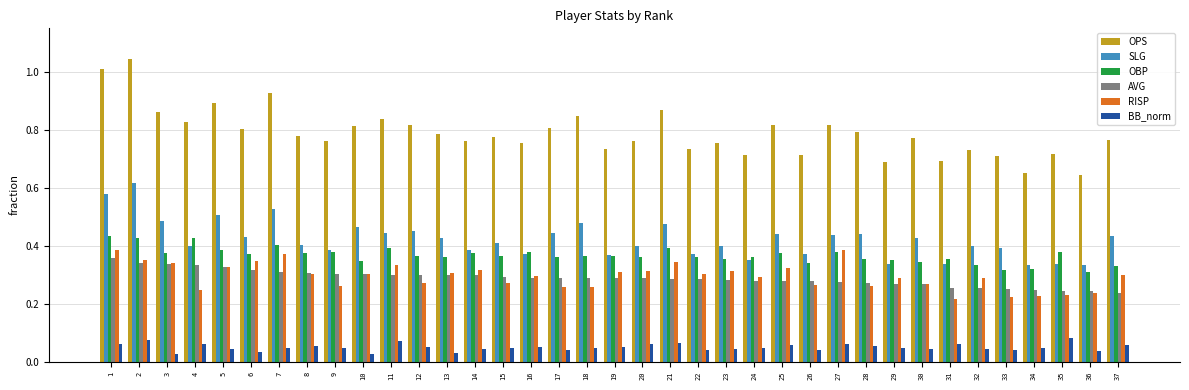

What is the sum of all OBP values?

13.6